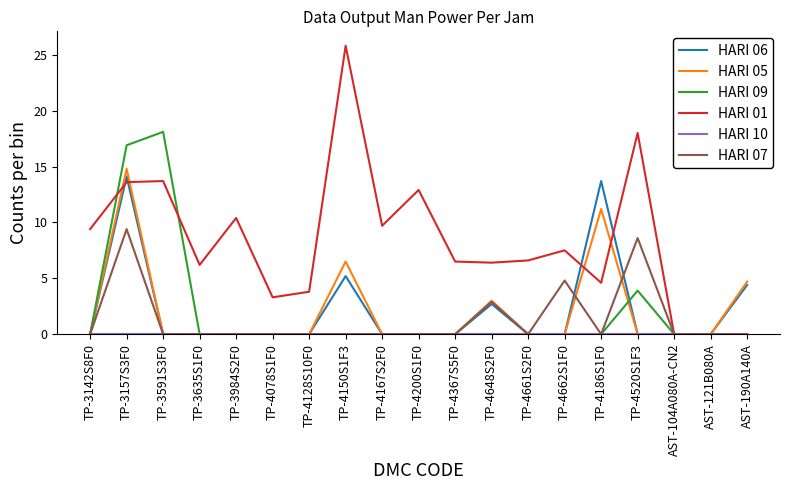

The HARI 09 series shows -8.8 at TP-4662S1F0. True or false?

False